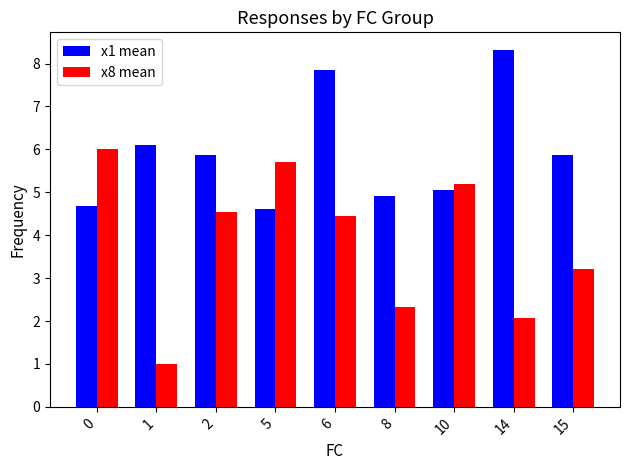

Reading right to left, what are all the values shown in this chart?

x1 mean: 5.9	8.3	5.0	4.9	7.8	4.6	5.9	6.1	4.7
x8 mean: 3.2	2.1	5.2	2.3	4.4	5.7	4.5	1.0	6.0